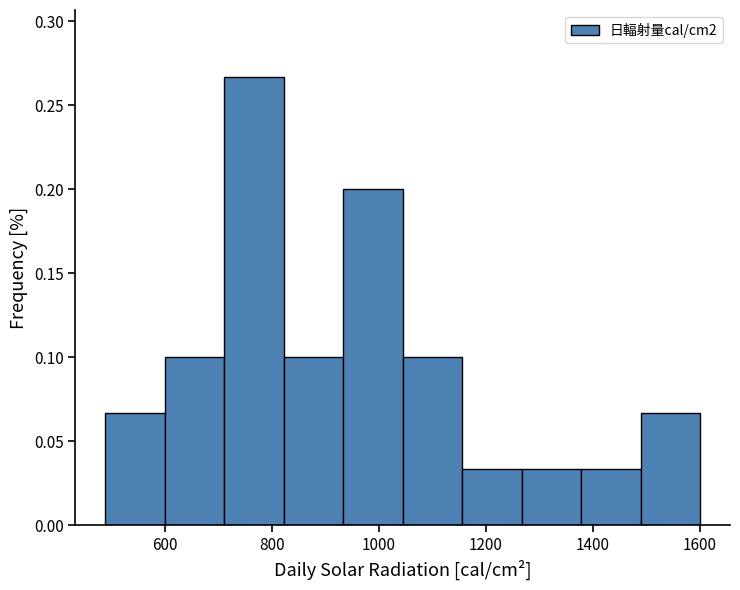

Reading left to right, list every bar in this chart as the range it spans on the x-axis followed by its height. Neither the bar edges nor the heights are printed on the chart, so give them approximately, as read against the axes.

480 to 600: 0.065
600 to 720: 0.100
720 to 820: 0.265
820 to 940: 0.100
940 to 1040: 0.200
1040 to 1160: 0.100
1160 to 1260: 0.035
1260 to 1380: 0.035
1380 to 1480: 0.035
1480 to 1600: 0.065